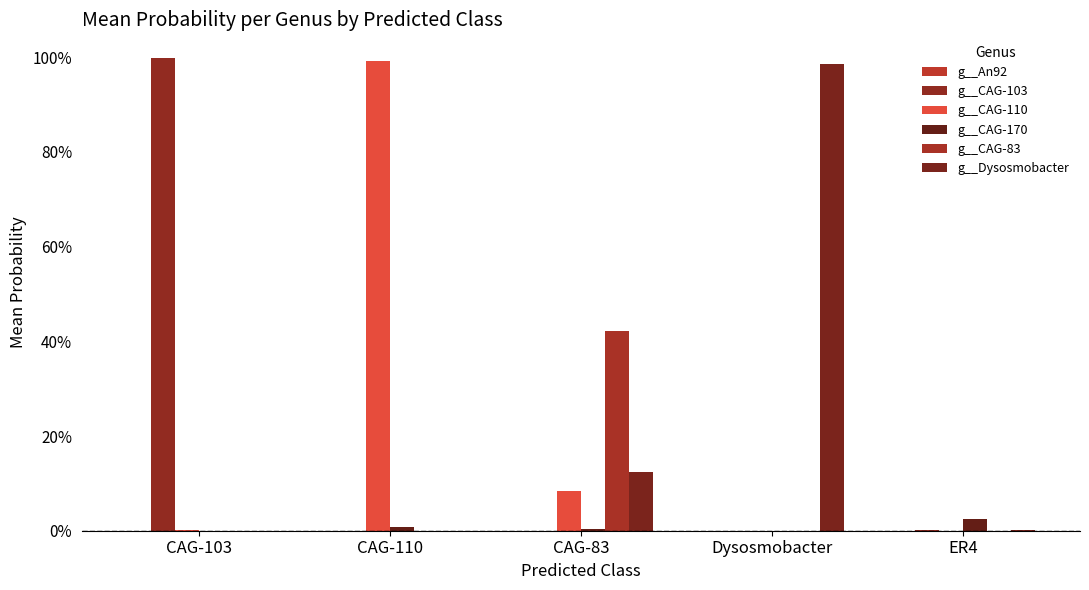

Are the bars grouped side by side (vs. stacked)?

Yes